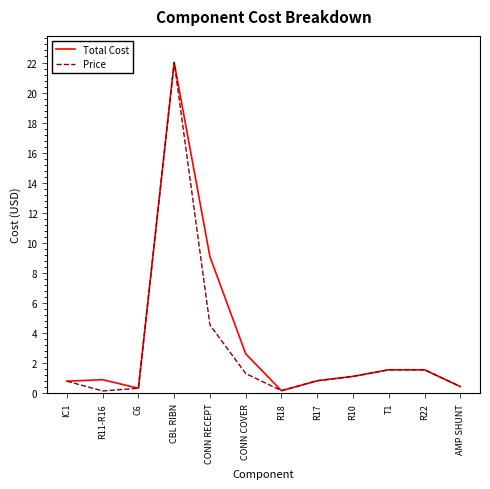

At which label is Price closest to 11?

CONN RECEPT